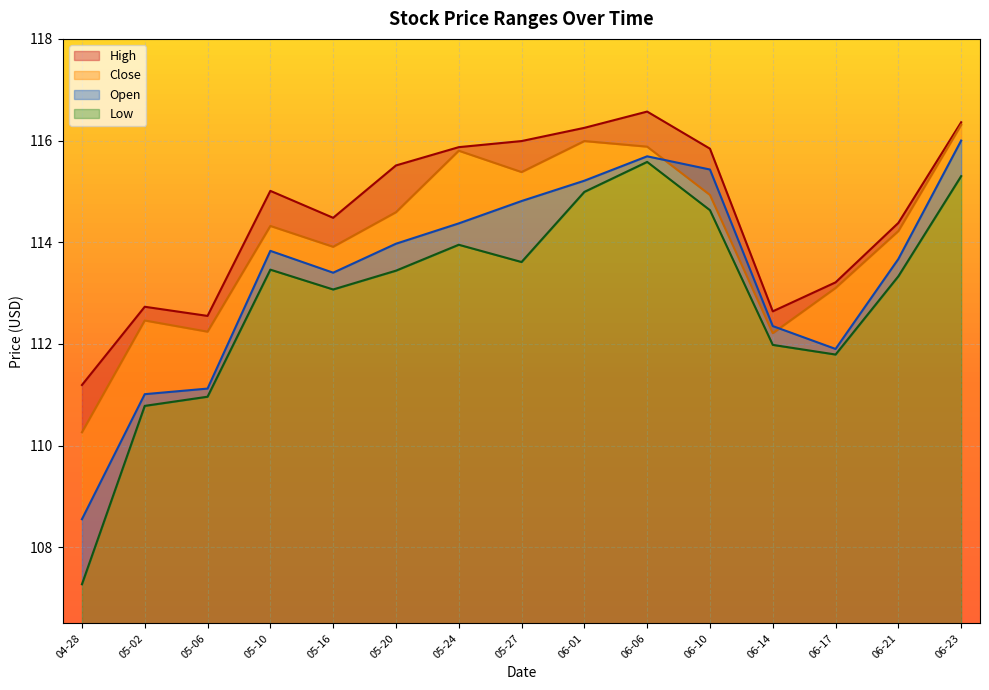

Which has a higher value, 05-20 or 06-23?

06-23